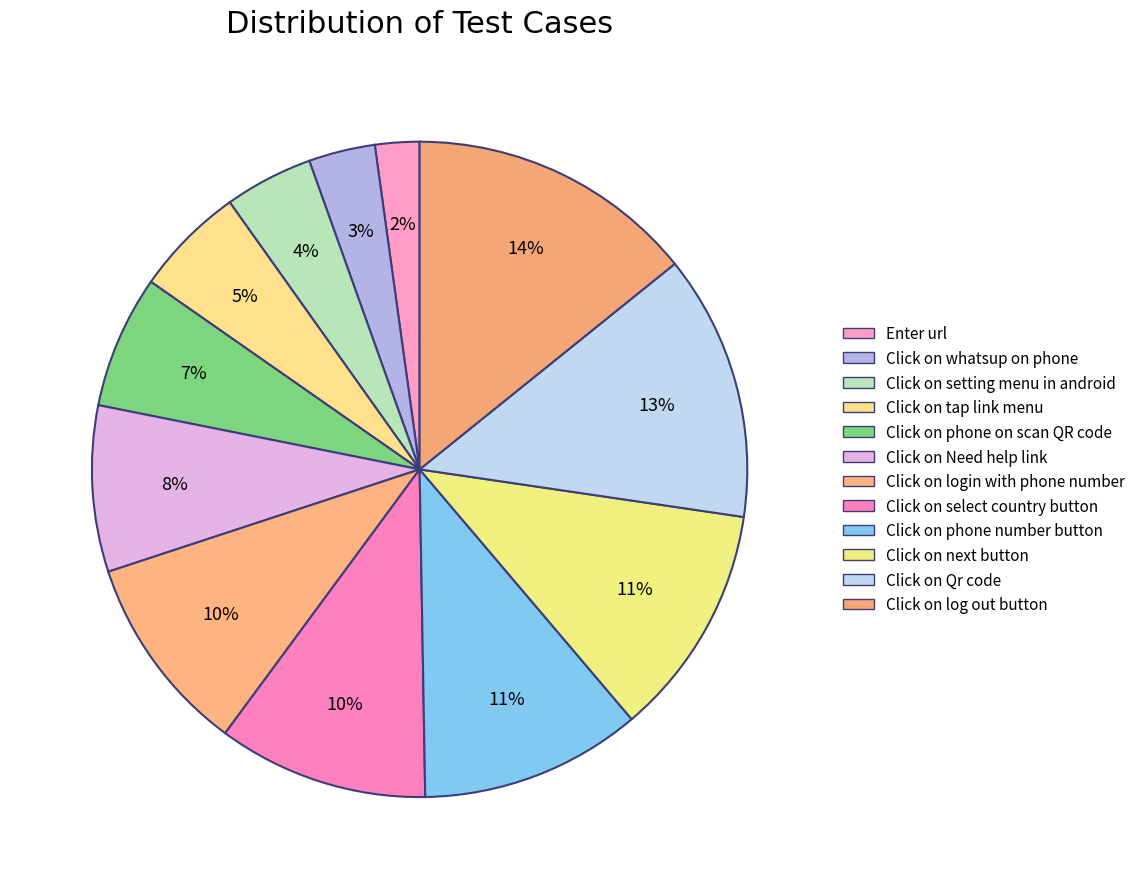

What is the smallest slice in the pie chart?

Enter url